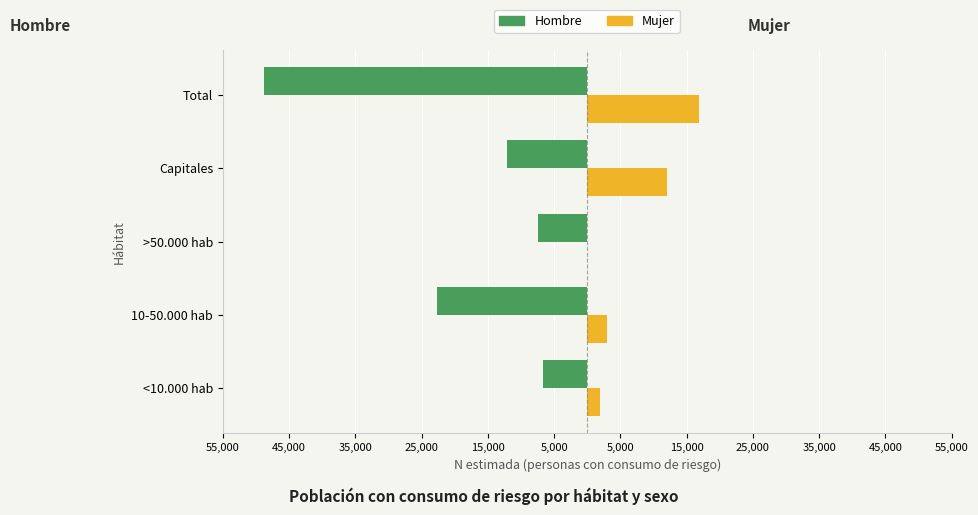

What is the smallest value displayed?

-48780